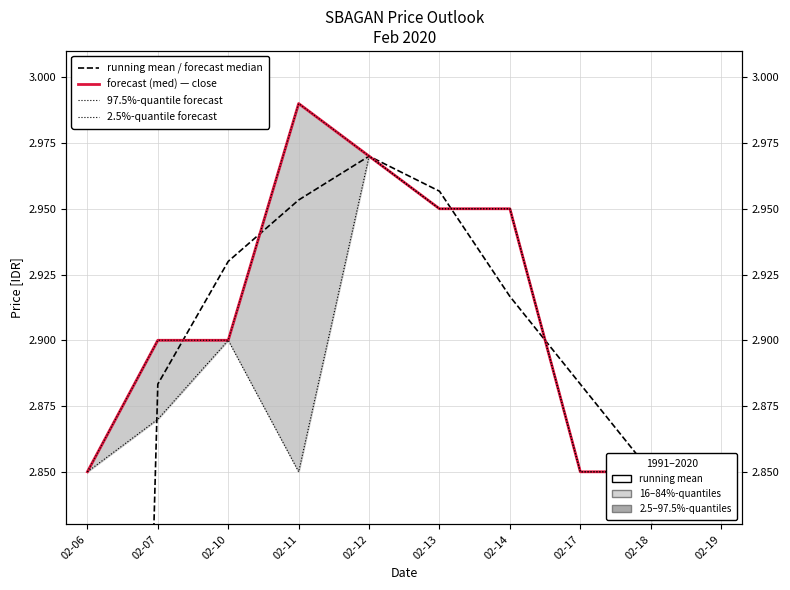

At which category does forecast (med) — close reach its first local peak?

02-11